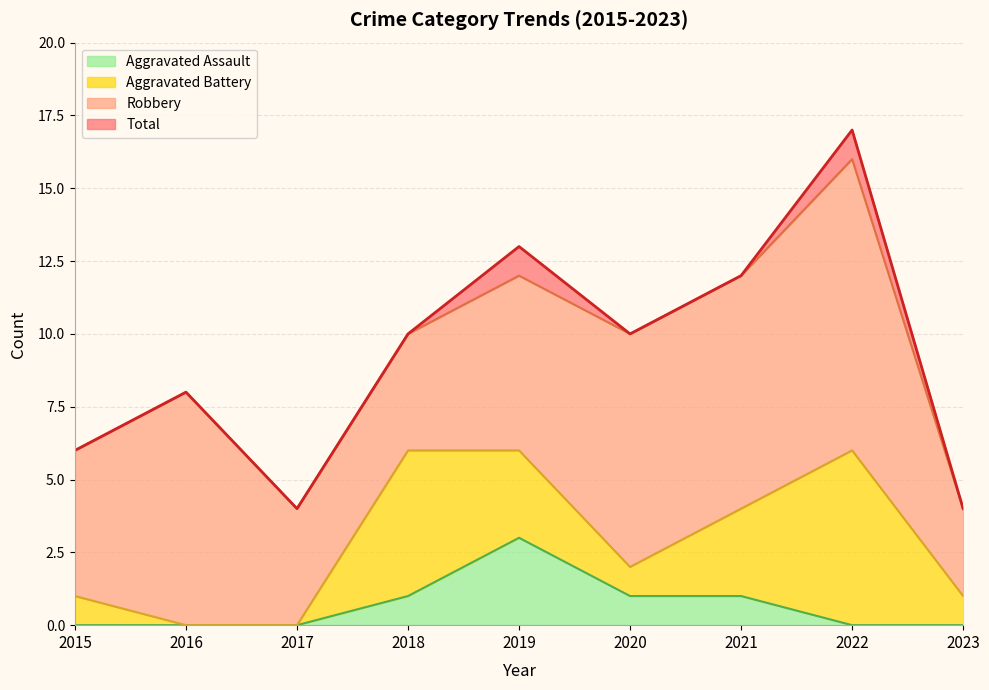

Count the Aggravated Assault values in the range 0 to 1.

8